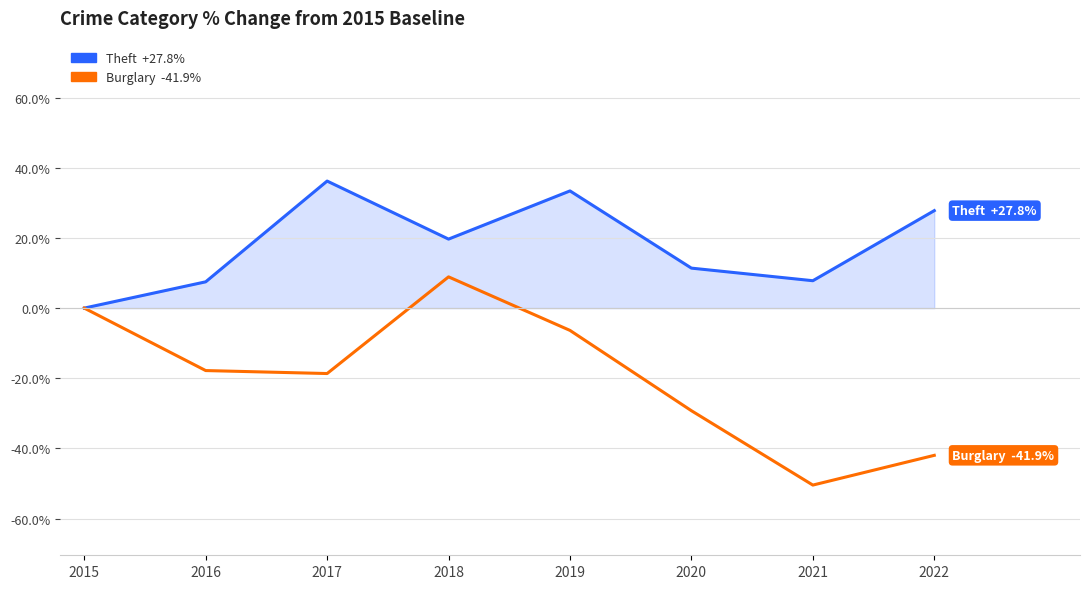

What is the difference between the highest and lowest values at 2021?

58.2